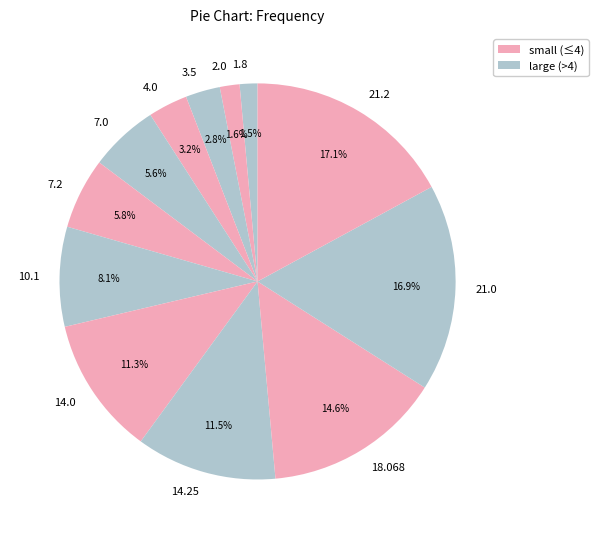

Is 14.0 the majority of the pie?

No